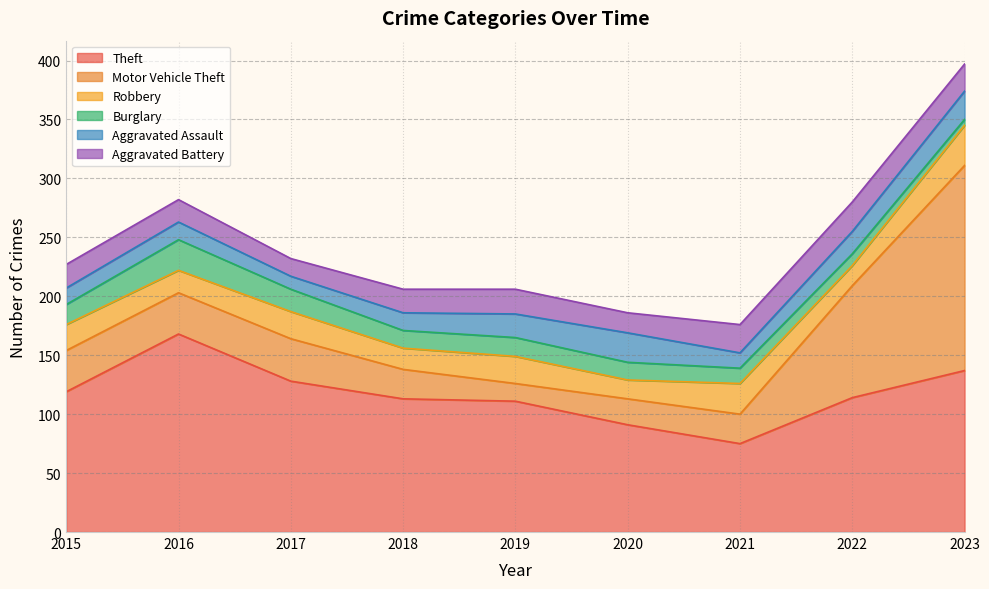

Reading left to right, extract all data points from this chart.

Theft: 119	168	128	113	111	91	75	114	137
Motor Vehicle Theft: 35	35	36	25	15	22	25	95	174
Robbery: 22	19	23	18	23	16	26	17	34
Burglary: 17	26	19	15	16	15	13	10	5
Aggravated Assault: 14	15	11	15	20	25	13	19	24
Aggravated Battery: 20	19	15	20	21	17	24	25	23